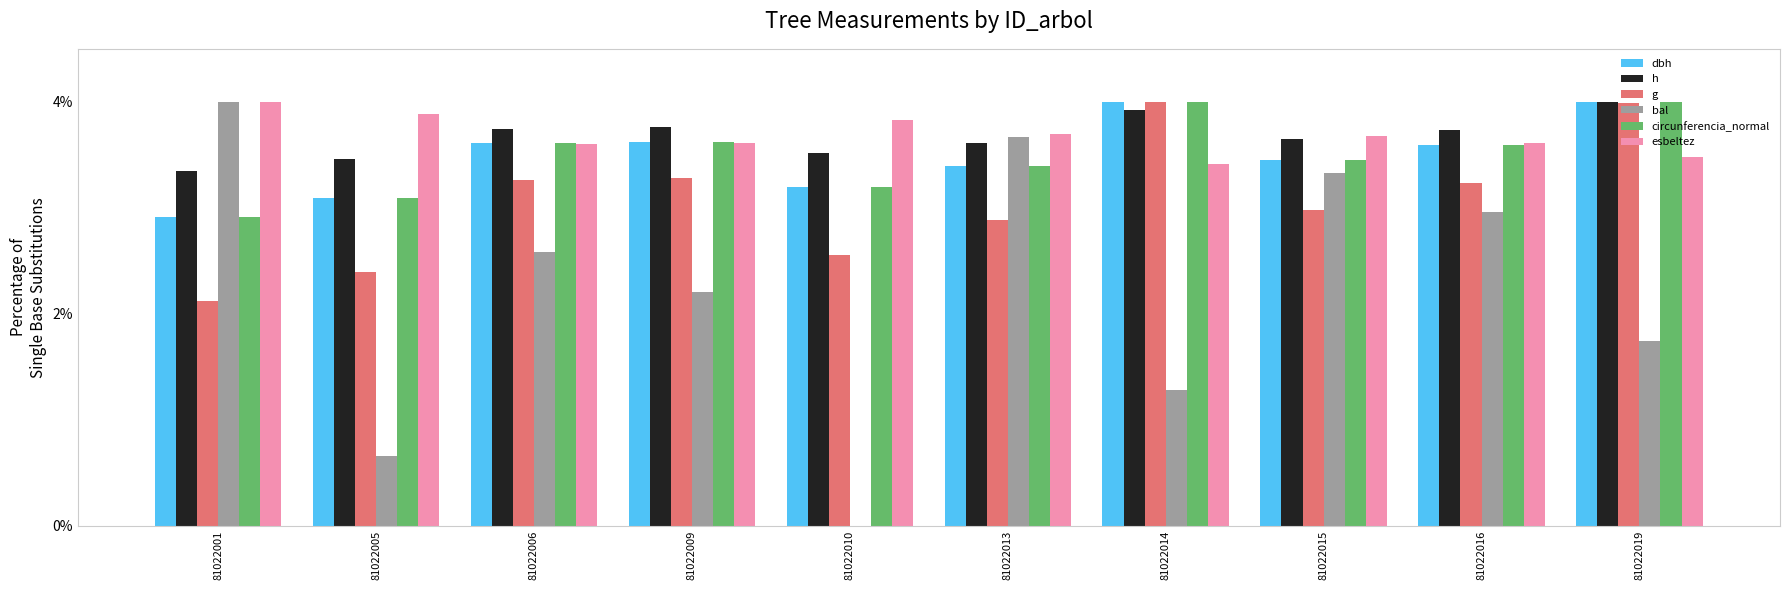

At which label does g first exceed 3?

81022006